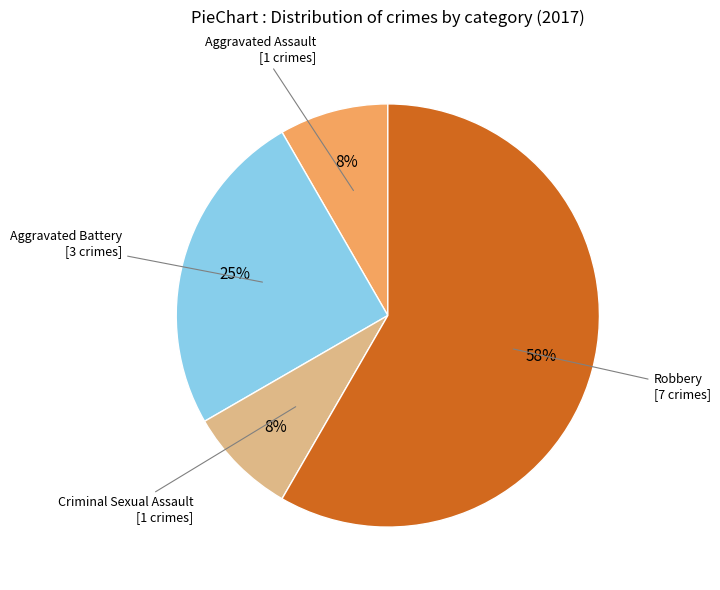

To the nearest percent, what is the average slice percentage?

25%